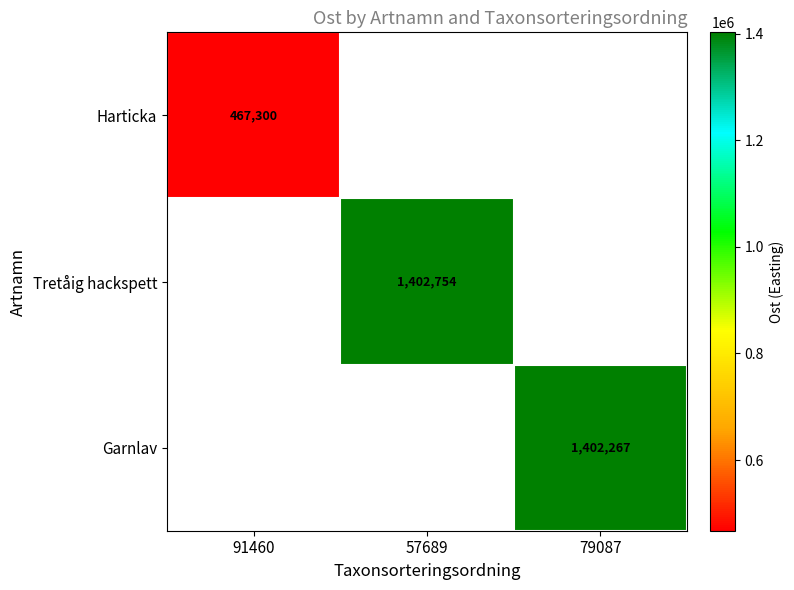

The Tretåig hackspett series shows 1402754 at 57689. True or false?

True